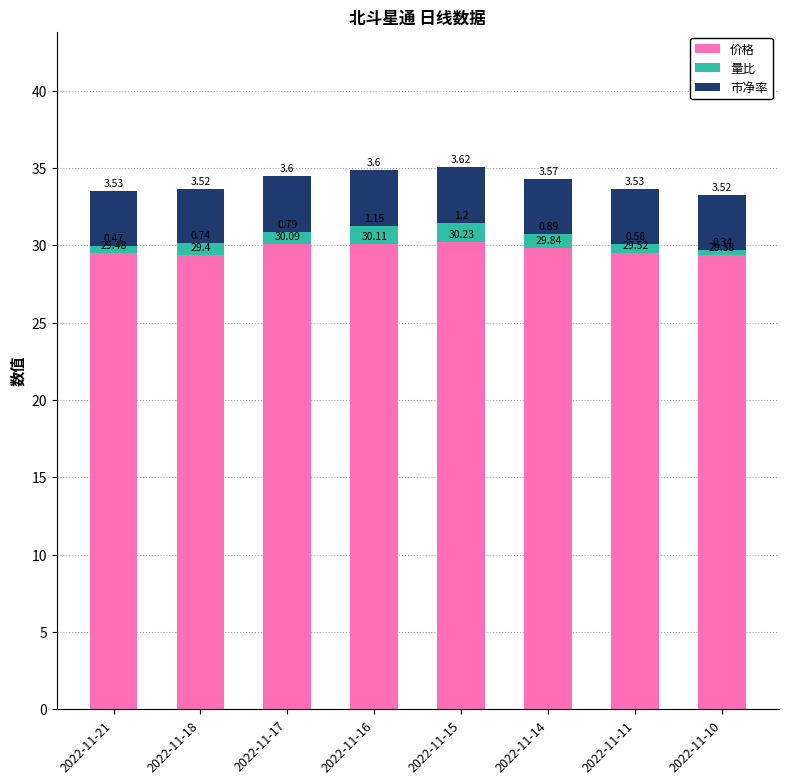

What is the sum of all 价格 values?

238.1